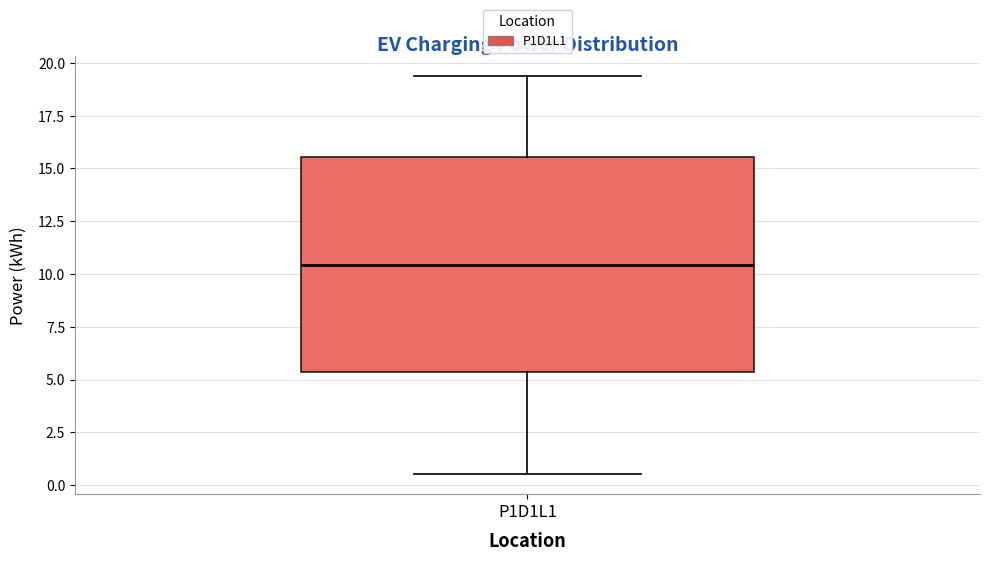

Read this box plot against the y-axis: the position of the median line, the range covered by the box, and the ends of both whiskers. The values are not printed on the chart, so give them approximately, as read against the axis.

median 10.5, box 5.5 to 15.5, whiskers 0.5 to 19.5